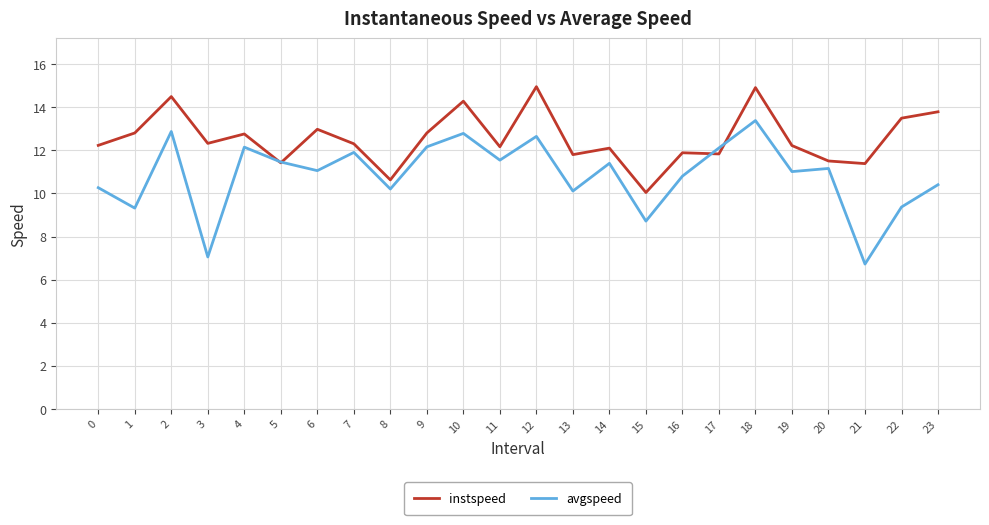

Is it true that avgspeed equals 19.8 at 9?

False